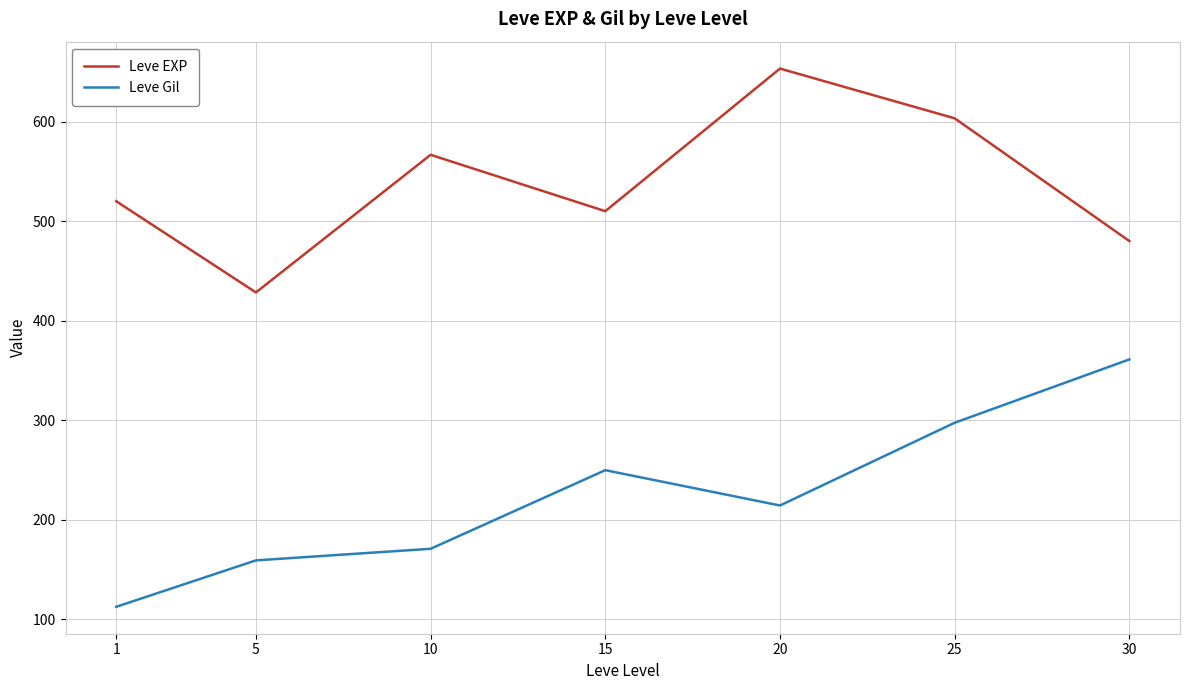

Reading left to right, extract all data points from this chart.

Leve EXP: 520.0	428.3	566.7	510.0	653.3	603.3	480.0
Leve Gil: 112.3	159.0	170.7	249.7	214.2	297.3	361.0